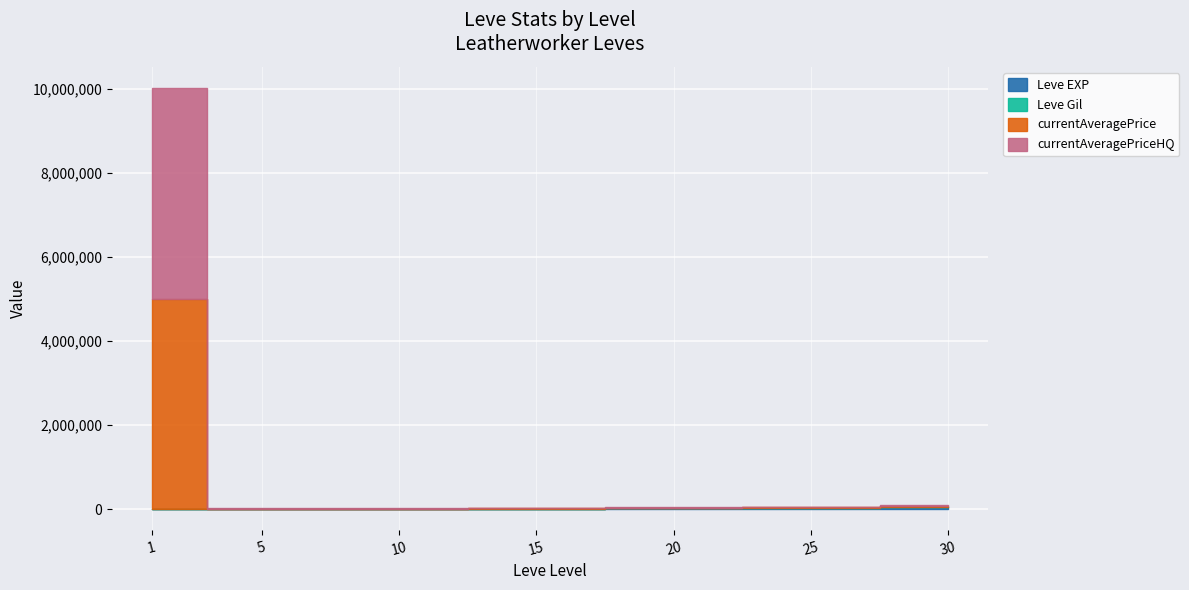

Reading right to left, extract all data points from this chart.

Leve EXP: 52220	36390	21600	13040	8430	4660	630
Leve Gil: 410	317	295	226	170	140	112
currentAveragePrice: 15265	2000	14998	3000	1509	3220	5006633
currentAveragePriceHQ: 30000	14998	14998	10000	4950	15000	5006633